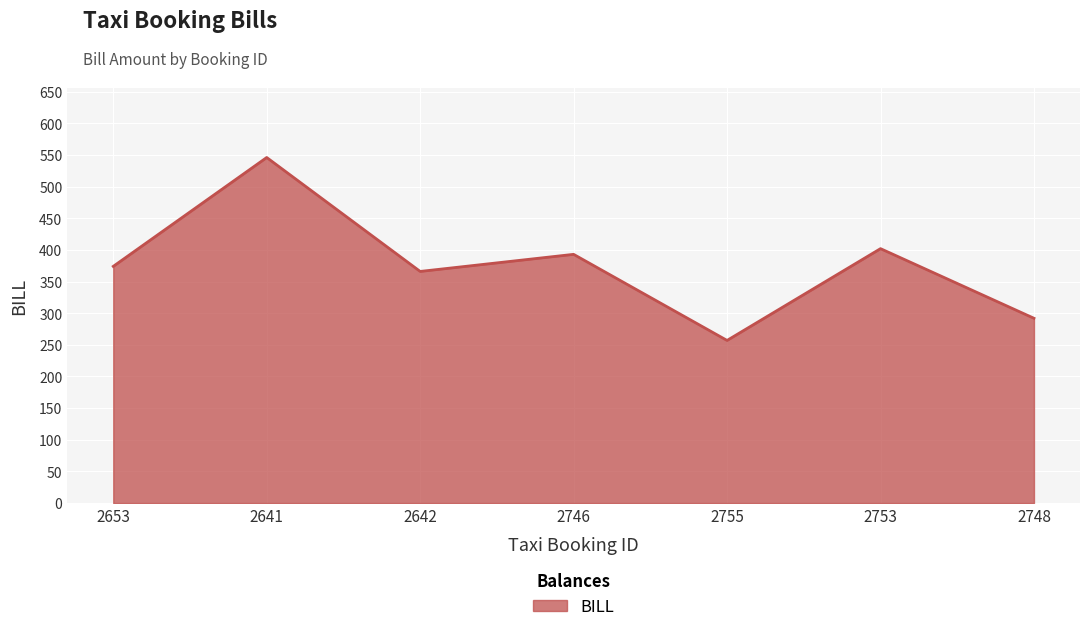

What is the ratio of the value at 2755 to the value at 2748?

0.9